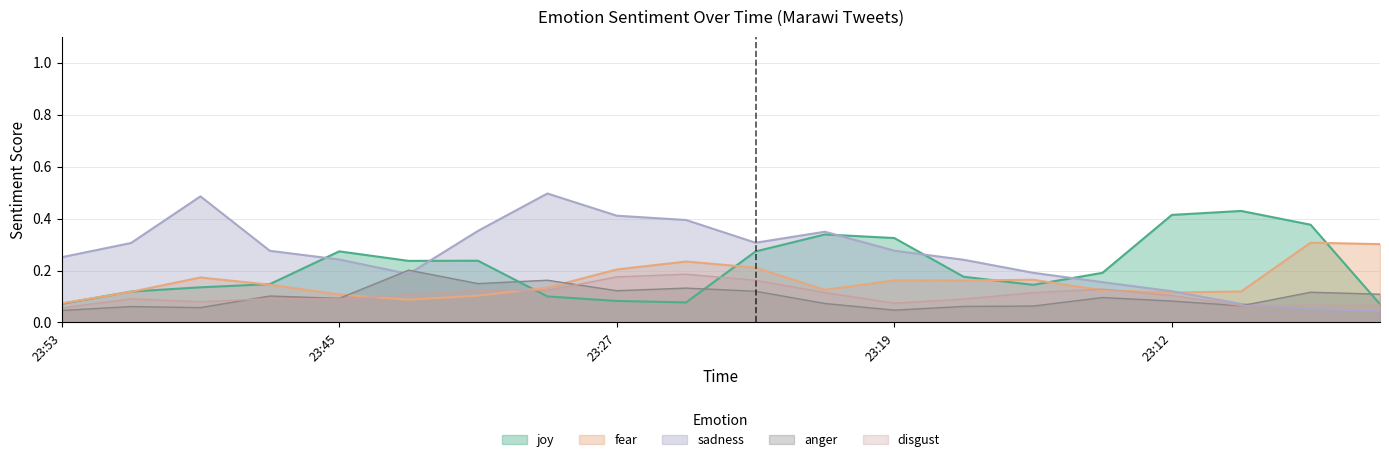

Which series has the largest total across all categories?

sadness